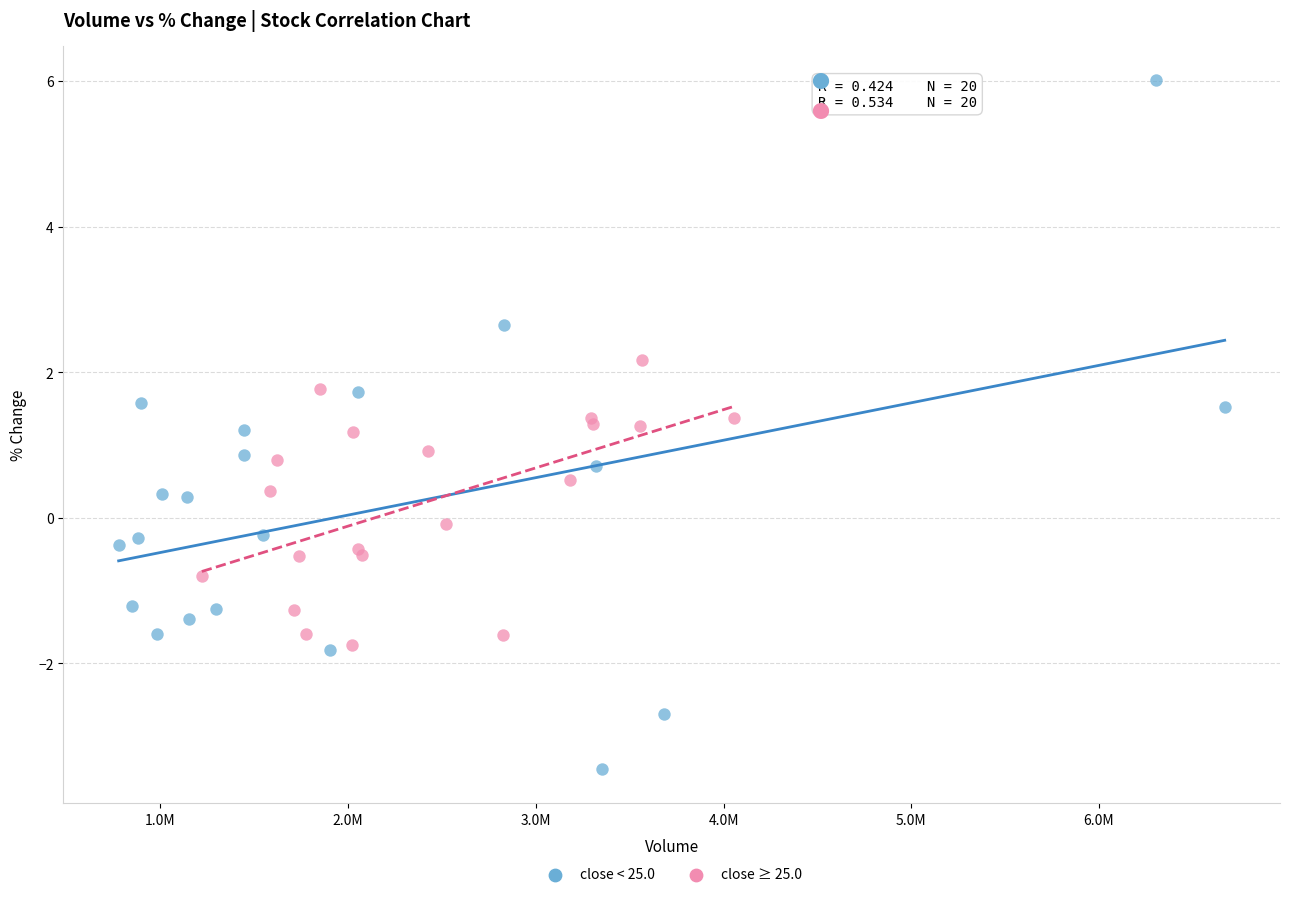

Which series contains the highest Y value?

close < 25.0